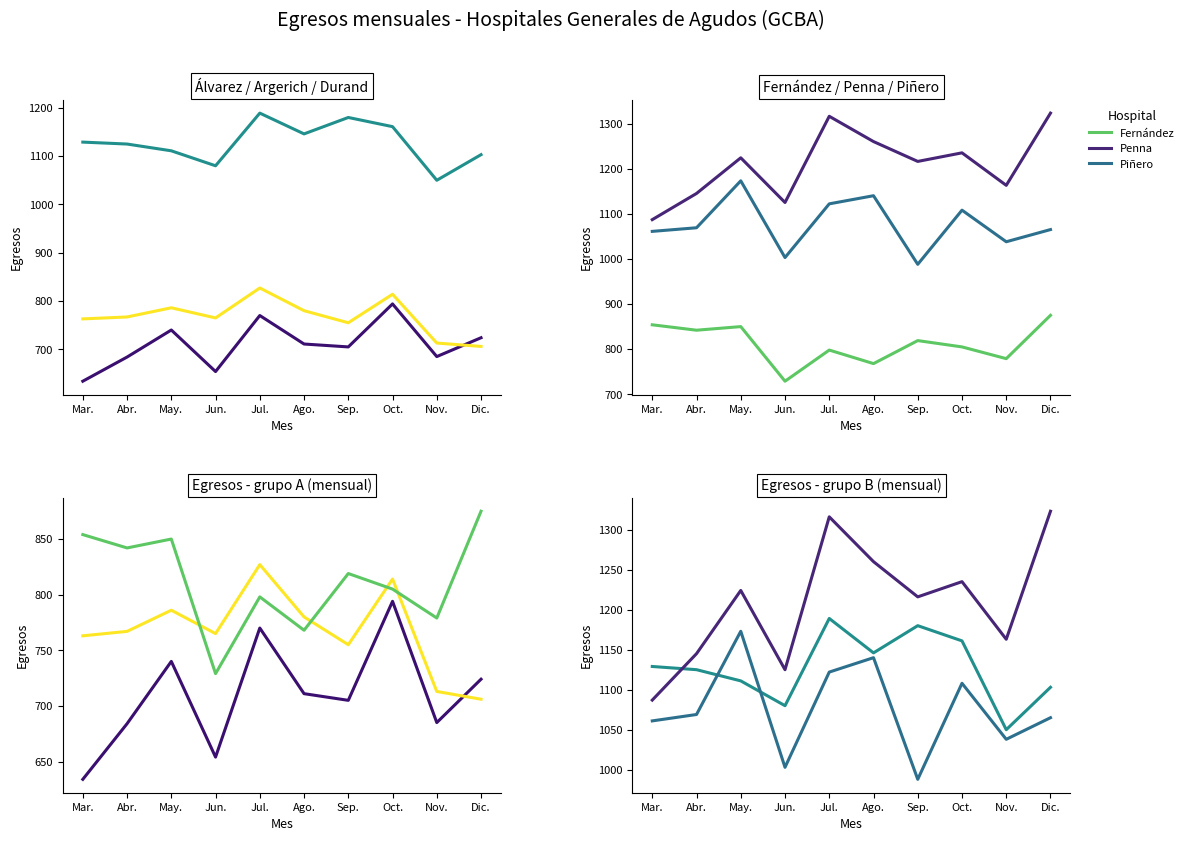

How many lines are shown in the chart?

6